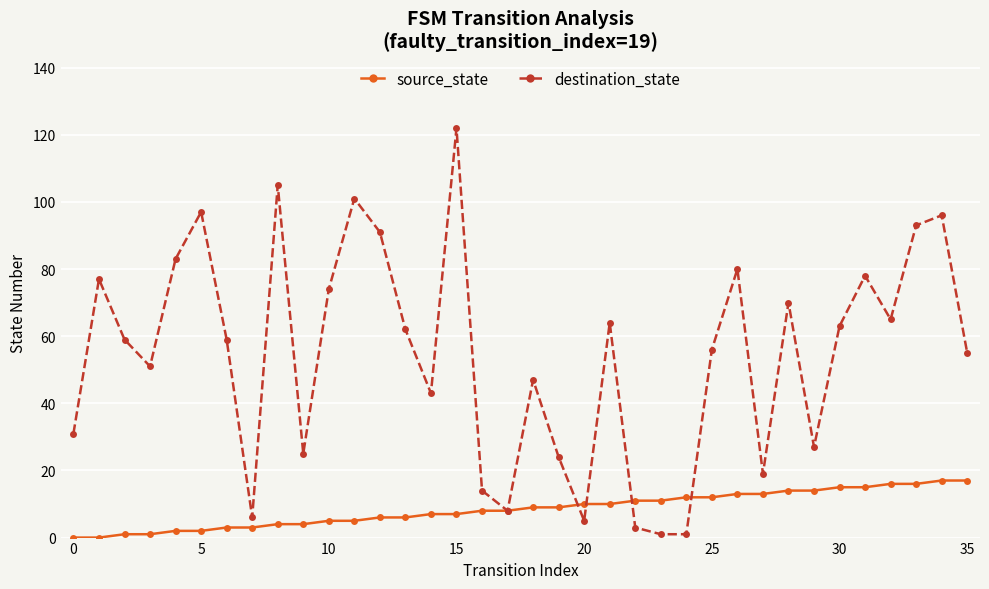

List the series in order of their overall mean, highest first.

destination_state, source_state